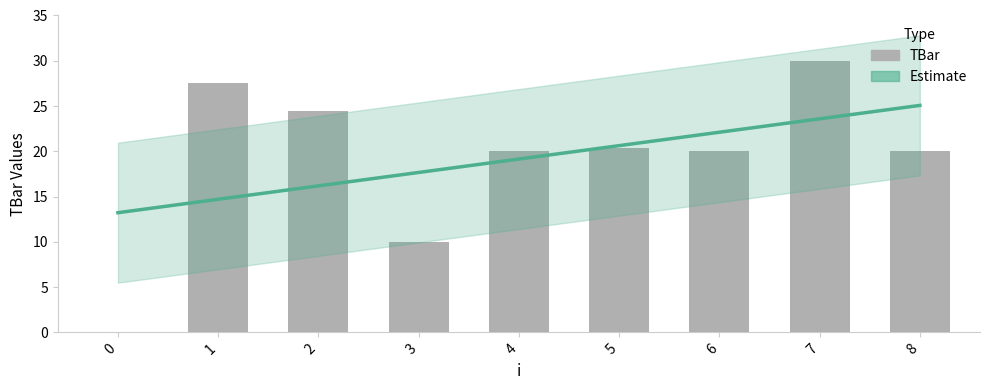

At which category does the chart reach its peak across all series?

7